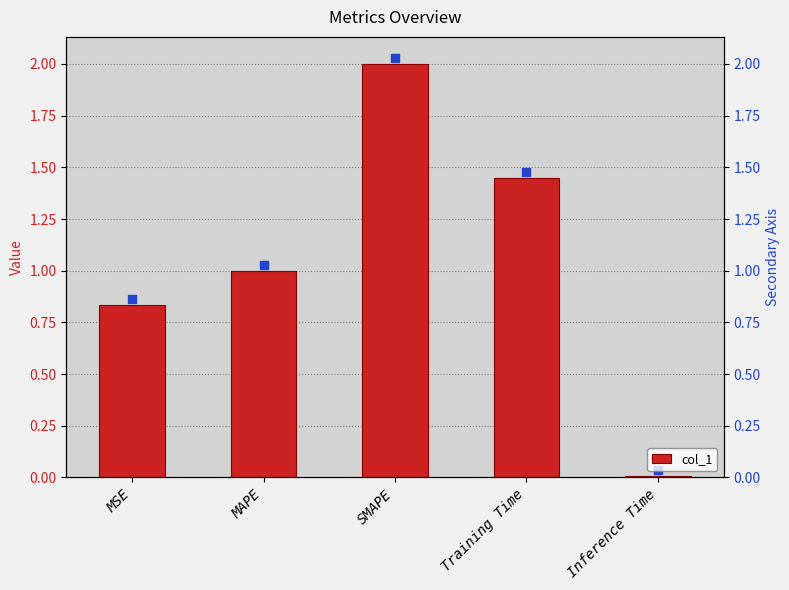

What is the change in value from MAPE to Training Time?

+0.4